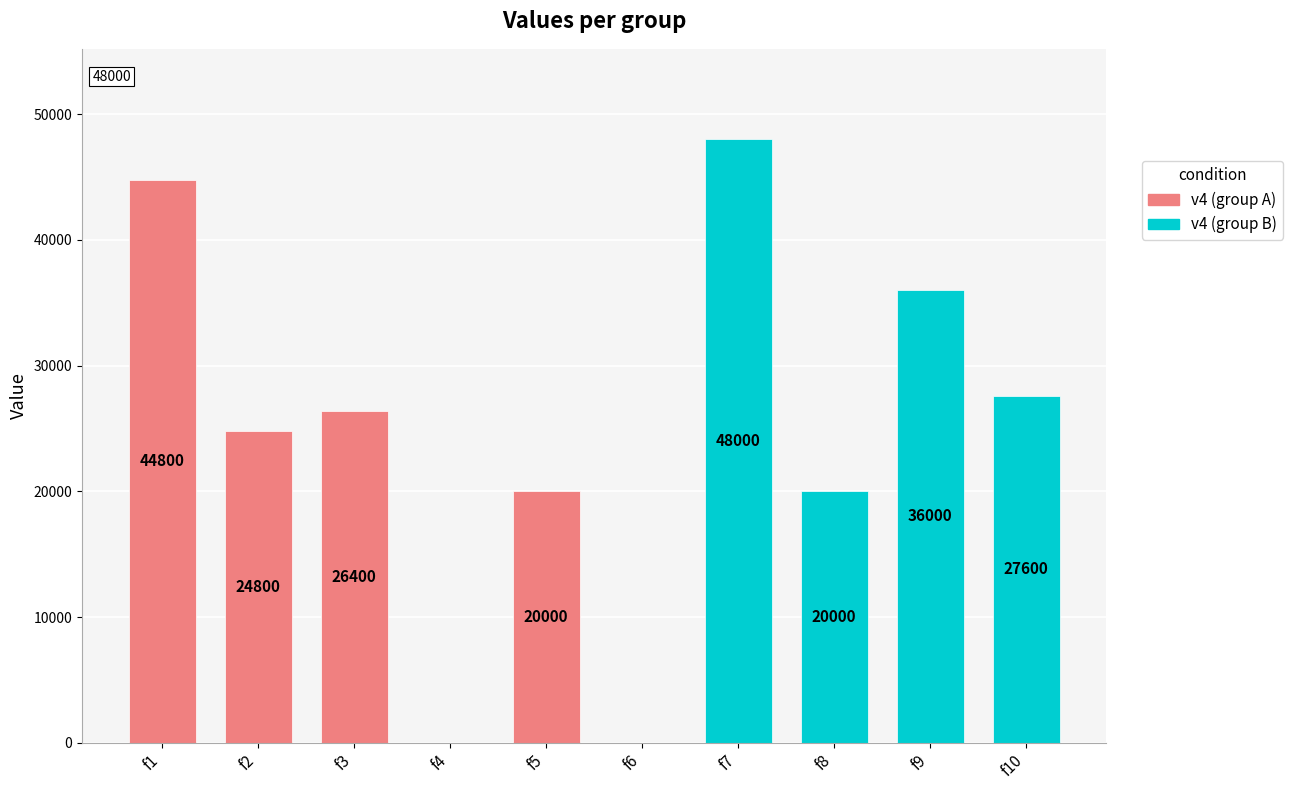

What is the change in value from f7 to f10?

-20400.0